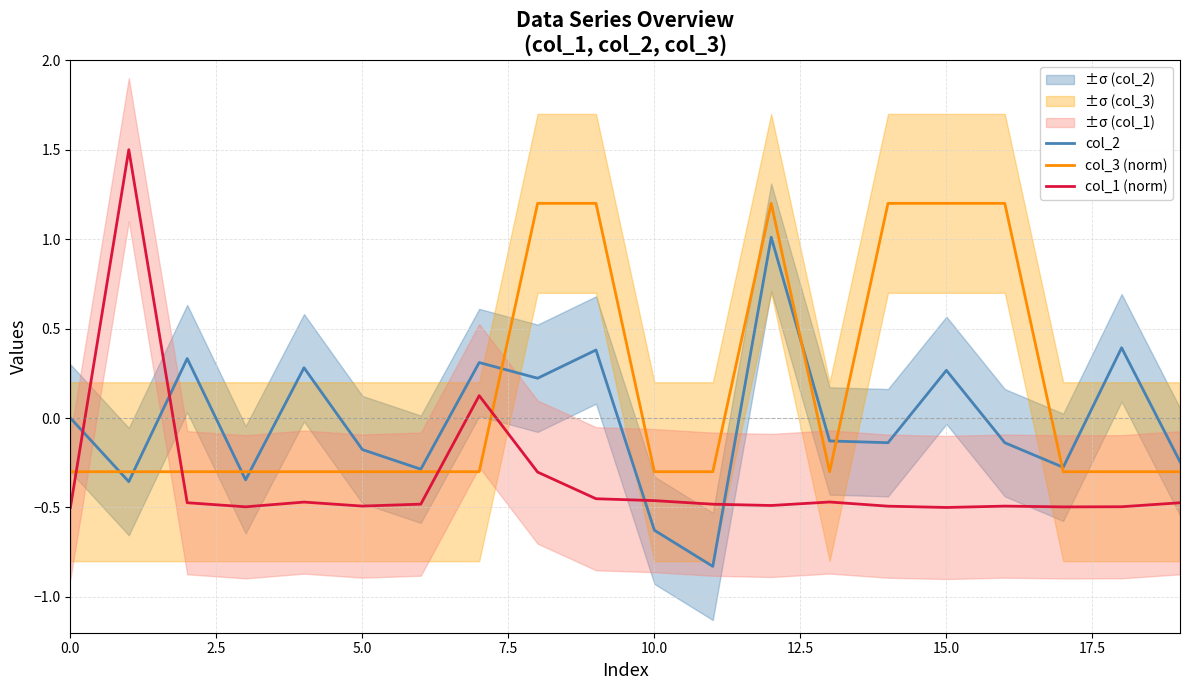

The value of col_3 (norm) at 5.0 is -0.3. True or false?

True